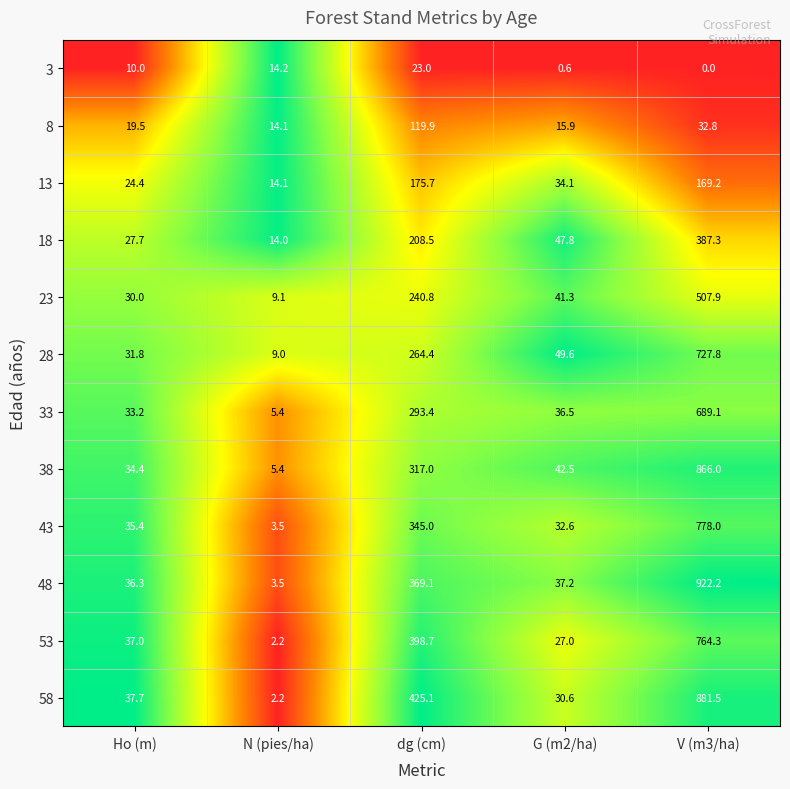

How many data points in 13 are above 34?

3